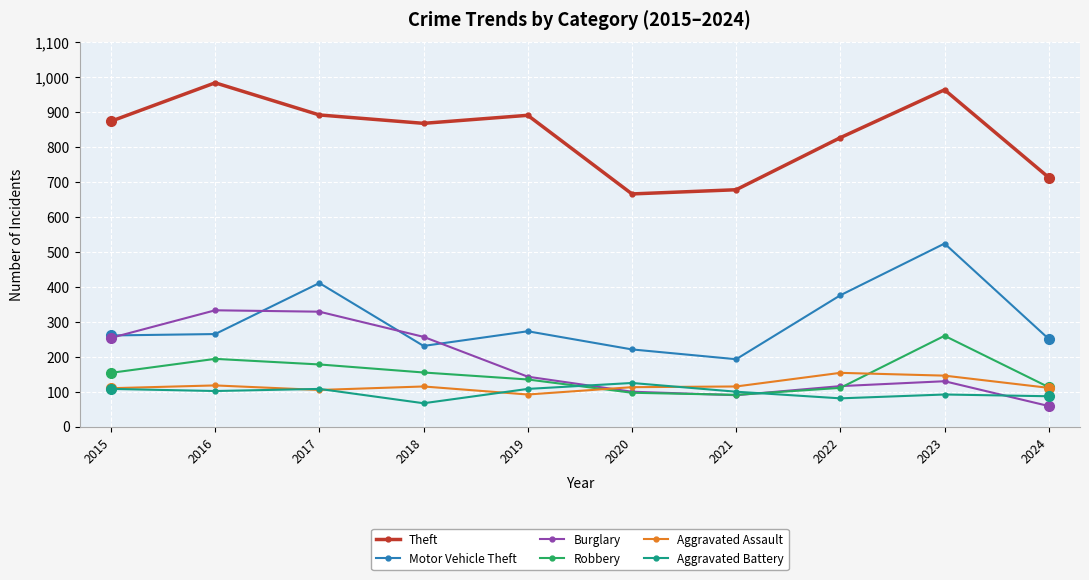

At how many categories does at least one series exceed 616?

10